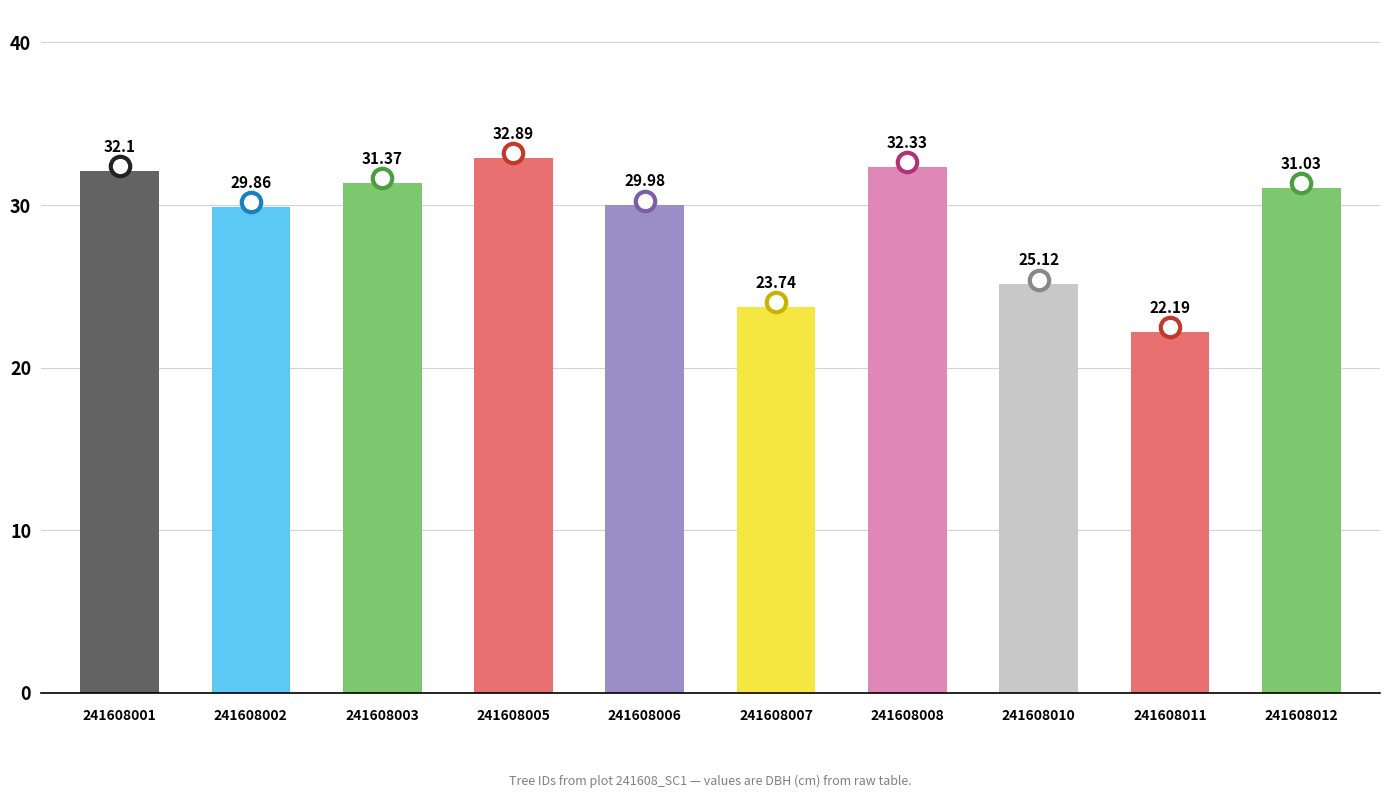

Rank the categories by value from highest to lowest.

241608005, 241608008, 241608001, 241608003, 241608012, 241608006, 241608002, 241608010, 241608007, 241608011